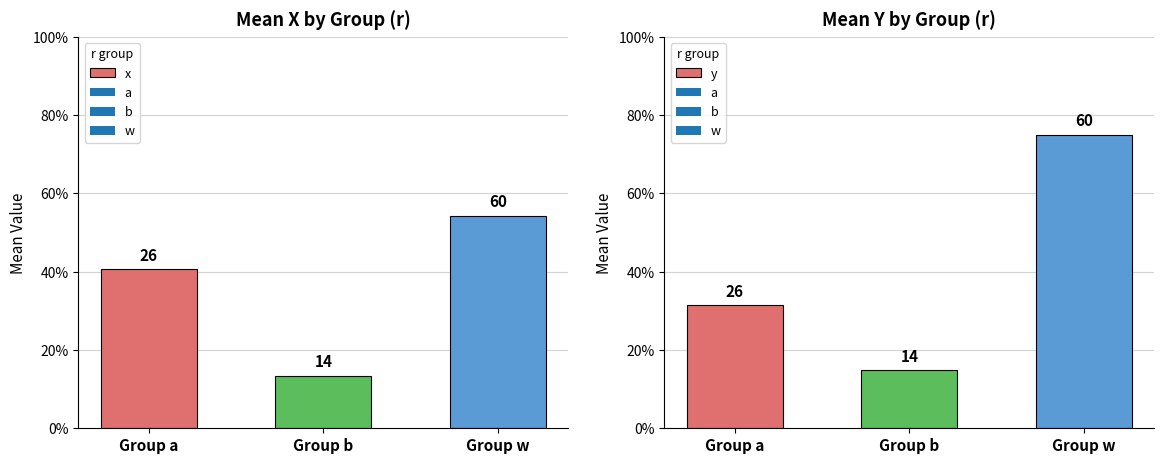

At which category is the sum across all series the highest?

Group w